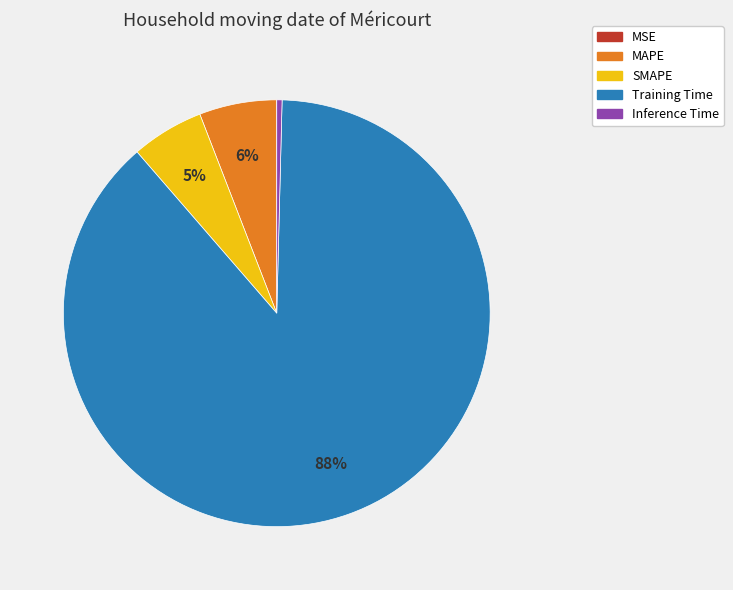

To the nearest percent, what is the average slice percentage?

20%